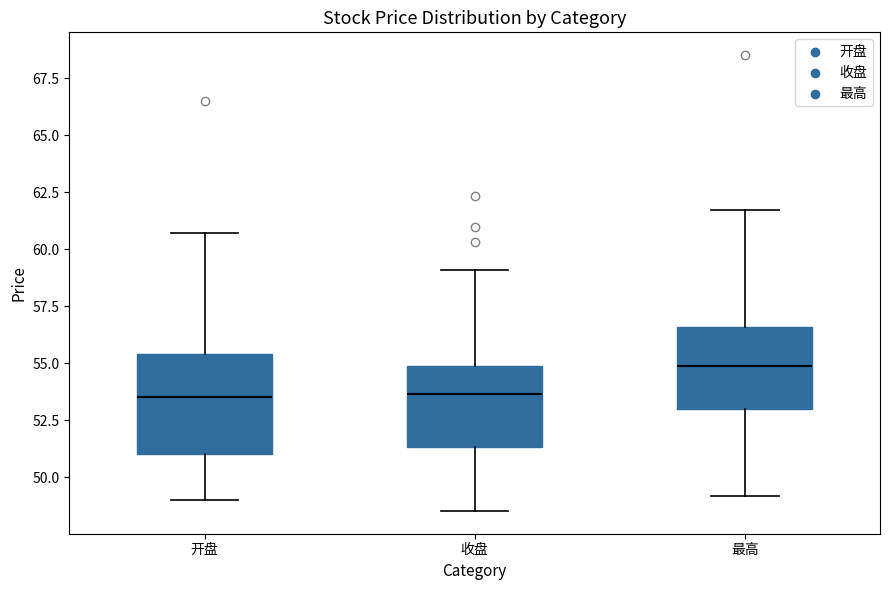

Reading left to right, read every box against the y-axis: the position of its median line, the range the box covers, and the ends of its whiskers. The values are not printed on the chart, so give them approximately, as read against the axis.

开盘: median 53.5, box 51.0 to 55.5, whiskers 49.0 to 60.5
收盘: median 53.5, box 51.5 to 55.0, whiskers 48.5 to 59.0
最高: median 55.0, box 53.0 to 56.5, whiskers 49.0 to 61.5